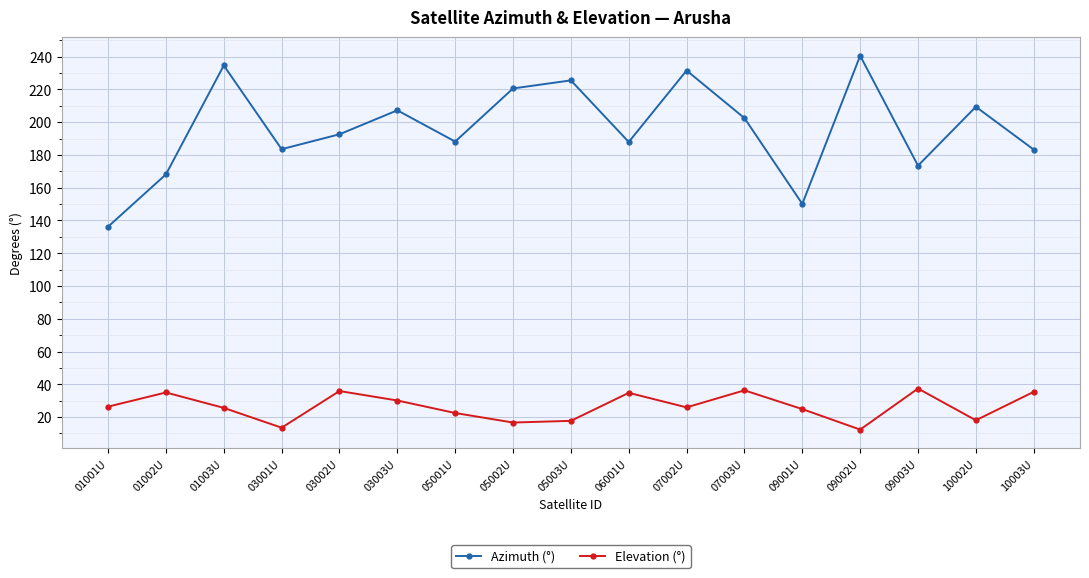

What is the difference between the second highest and minimum values in the Elevation (°) series?

24.0